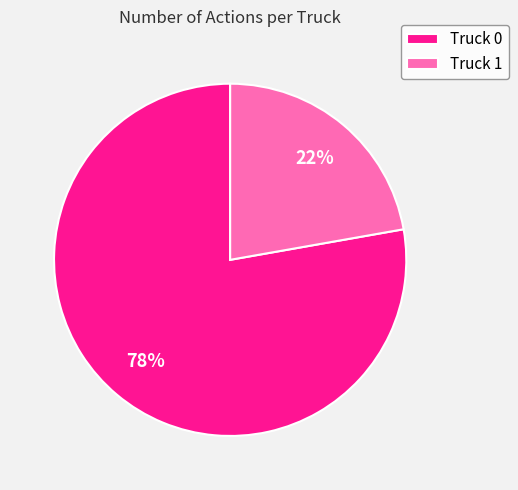

To the nearest percent, what portion does Truck 0 represent?

78%